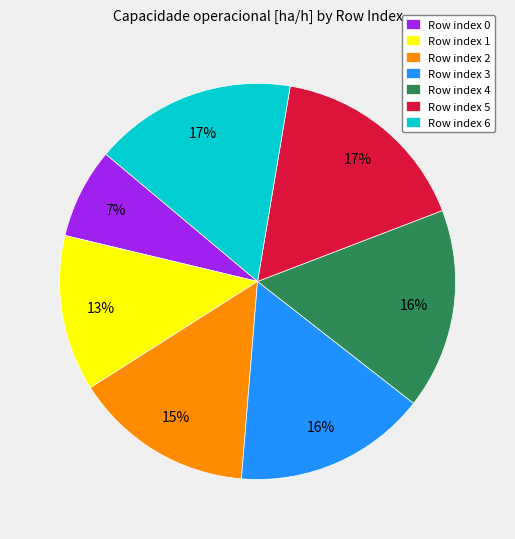

To the nearest percent, what portion does Row index 0 represent?

7%